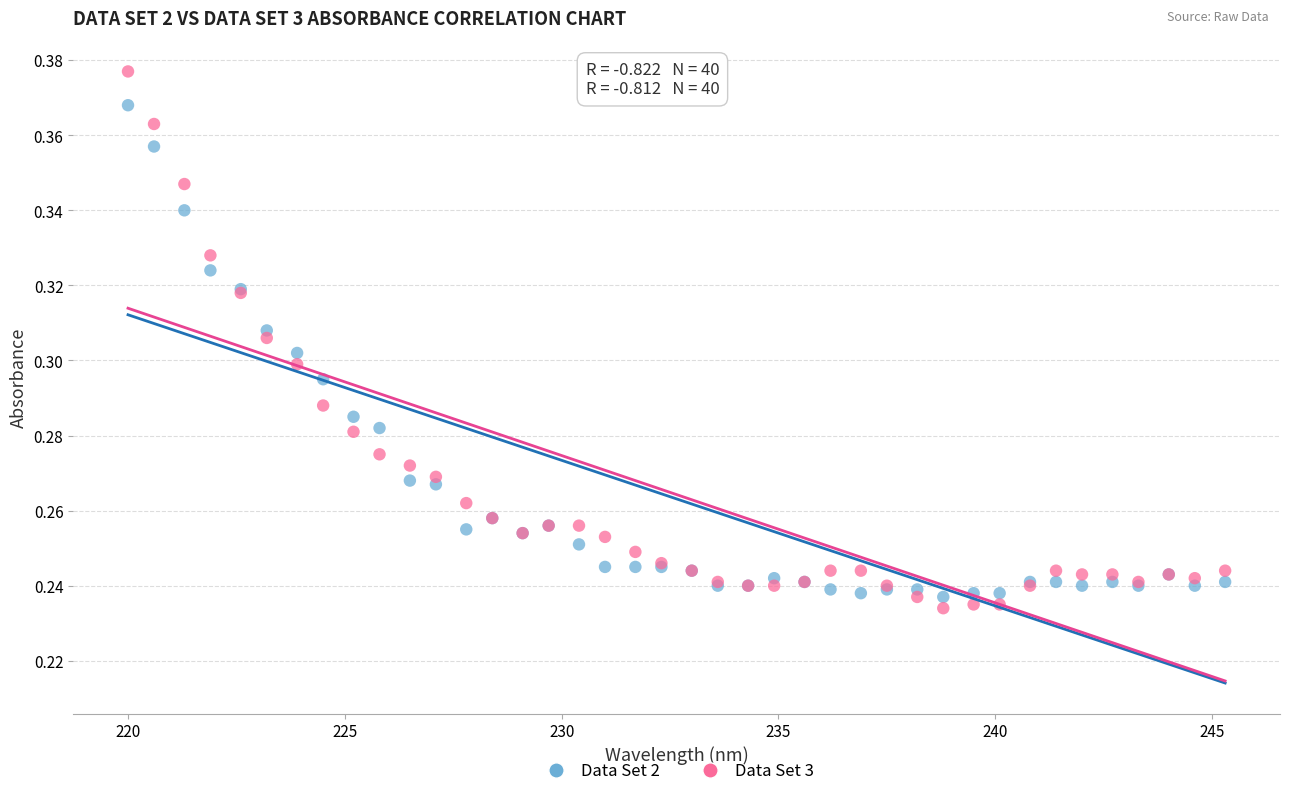

Which series reaches the minimum Y coordinate?

Data Set 3